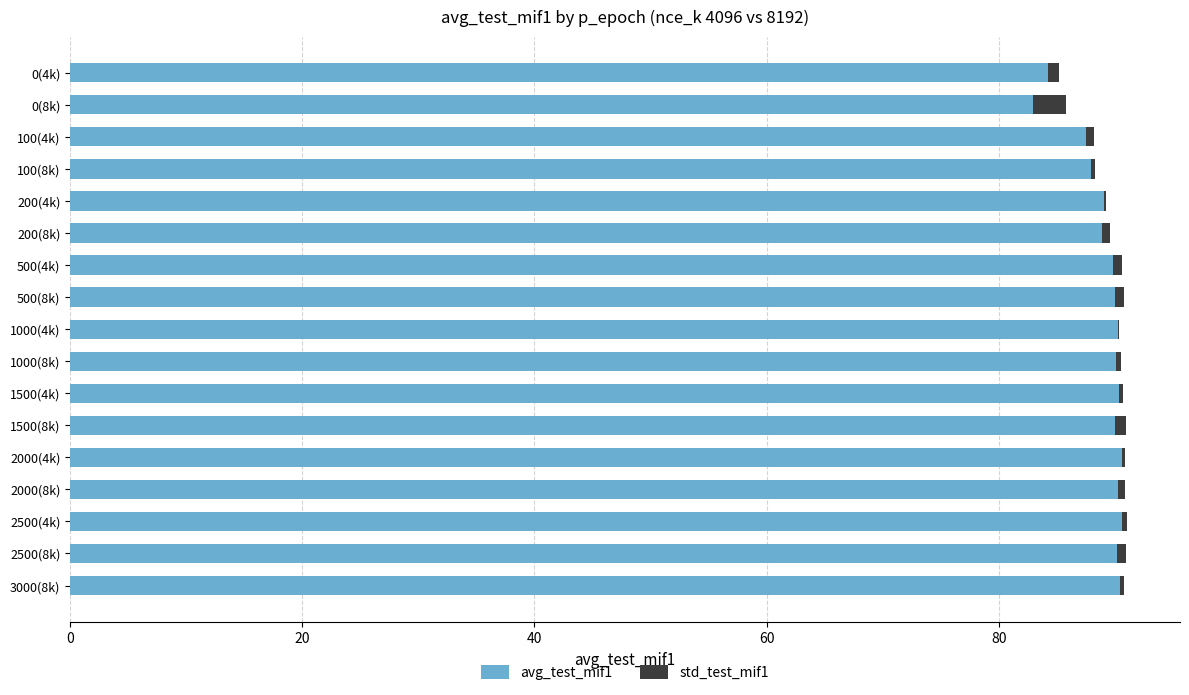

What is the sum of all avg_test_mif1 values?

1513.4